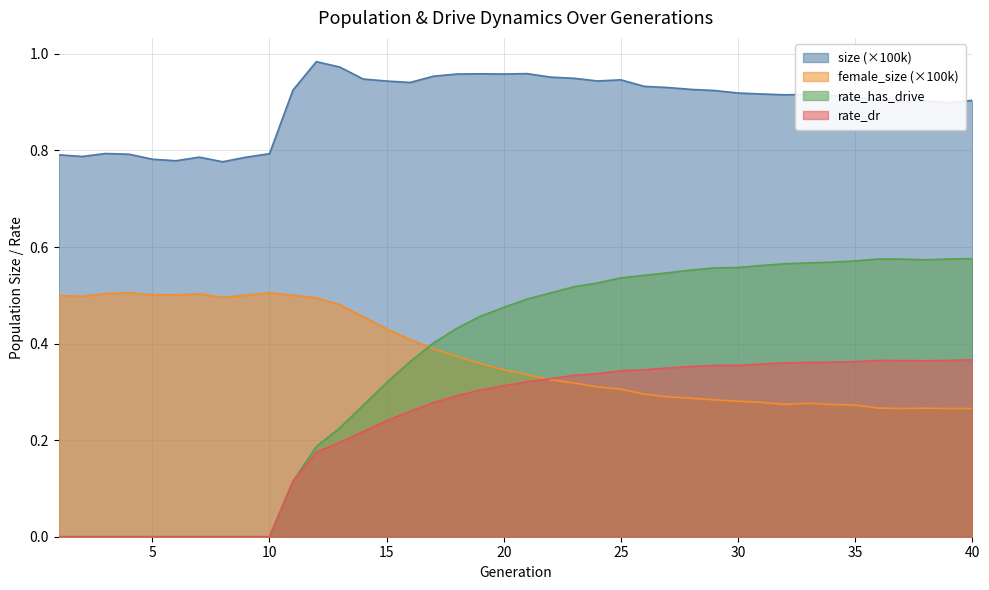

Rank the series at 9 from lowest to highest value.

rate_dr, rate_has_drive, female_size, size